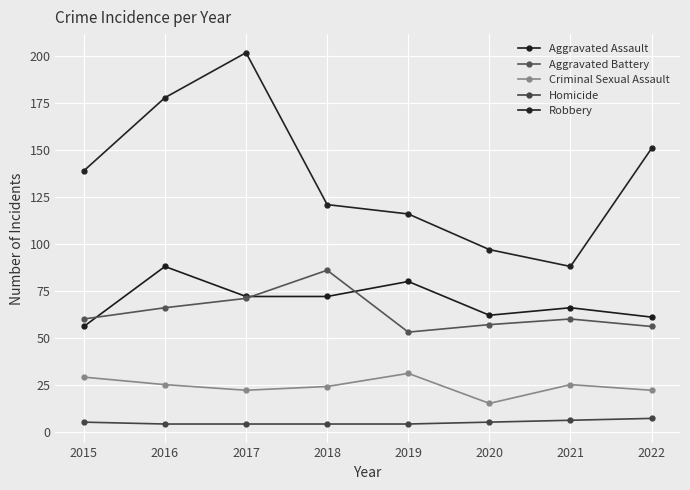

At which label does Robbery reach its peak?

2017